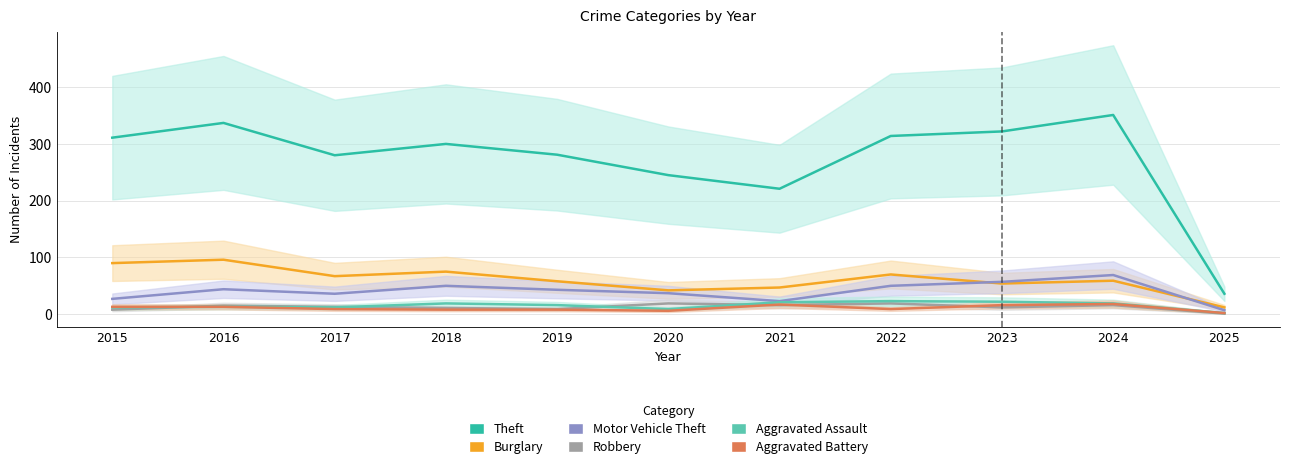

In Aggravated Assault, how many points are lower than both neighbors (excluding endpoints)?

2